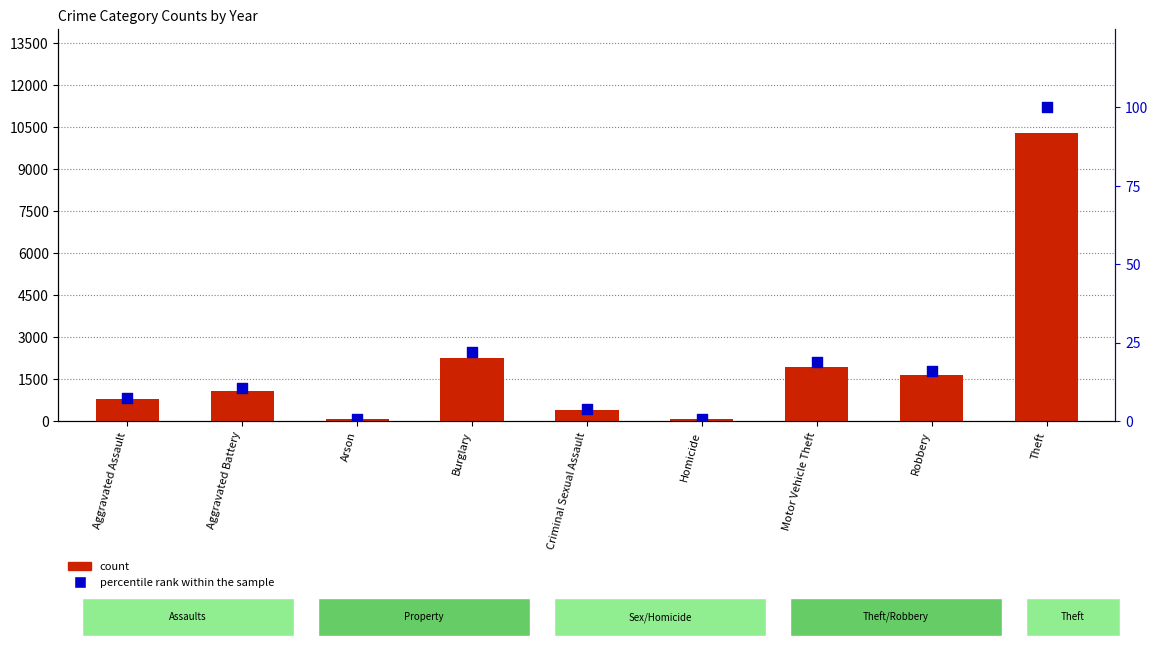

At how many categories does at least one series exceed 6920?

1